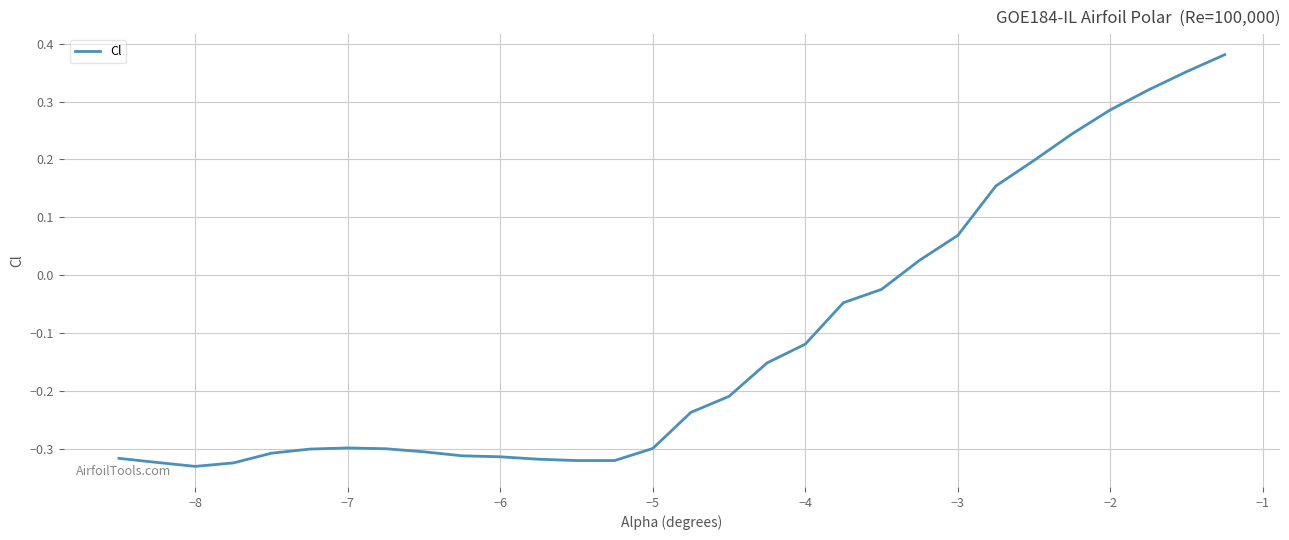

What is the difference between the maximum and minimum values?

0.7